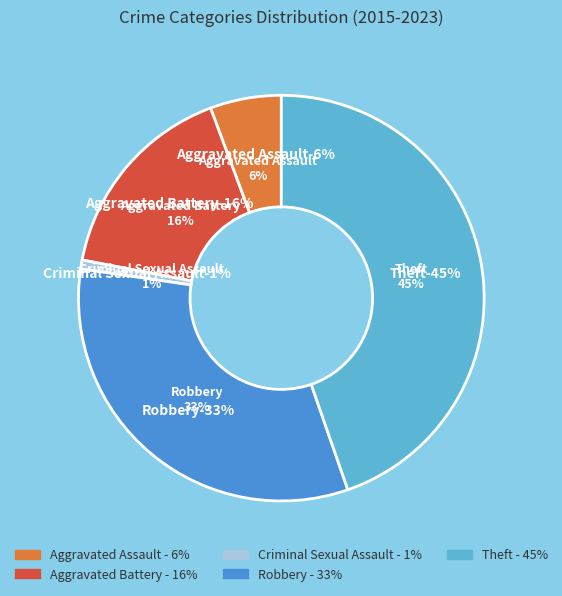

To the nearest percent, what percentage of the pie is Aggravated Assault?

6%